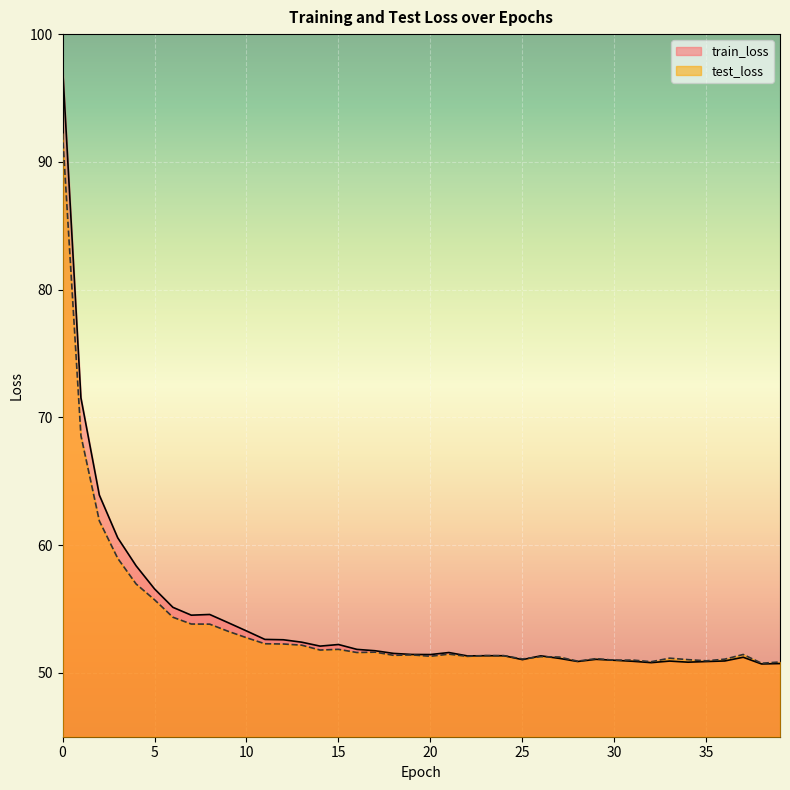

At how many categories does at least one series exceed 54?

9